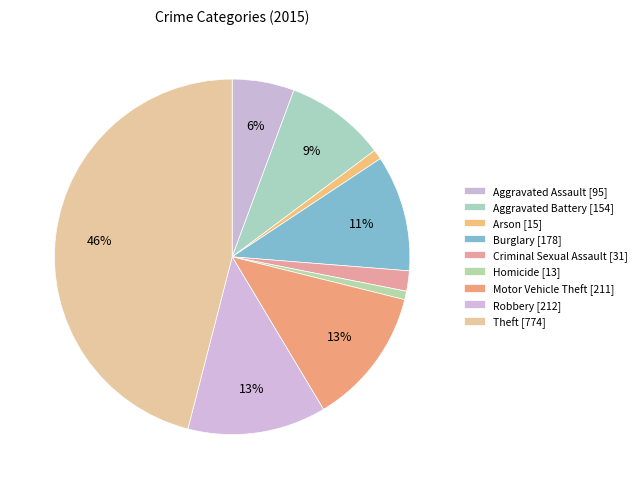

Does Theft account for over 50% of the chart?

No